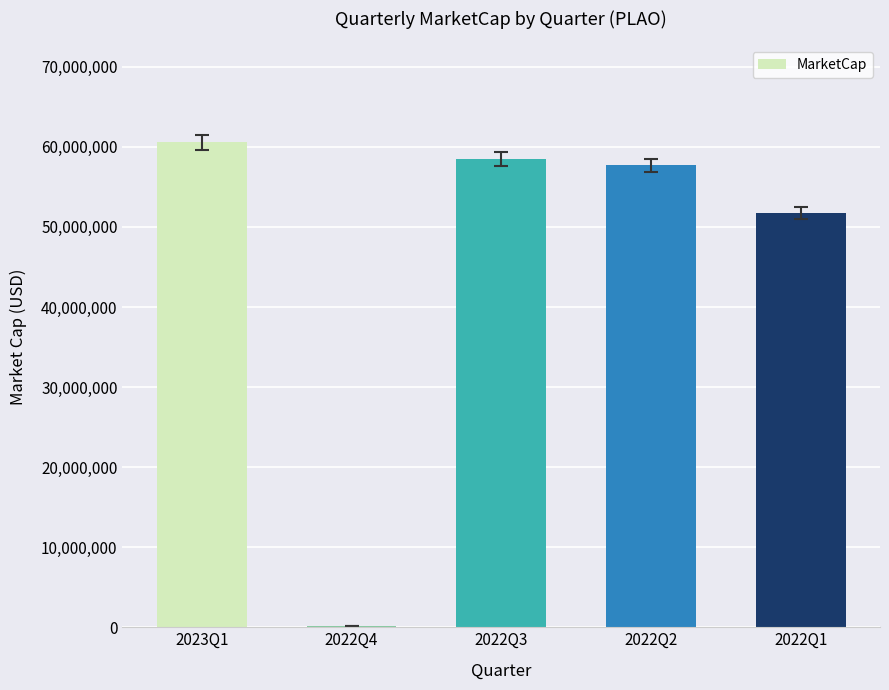

Reading right to left, extract all data points from this chart.

51755440.0	57672500.0	58535000.0	190907.4	60547500.0